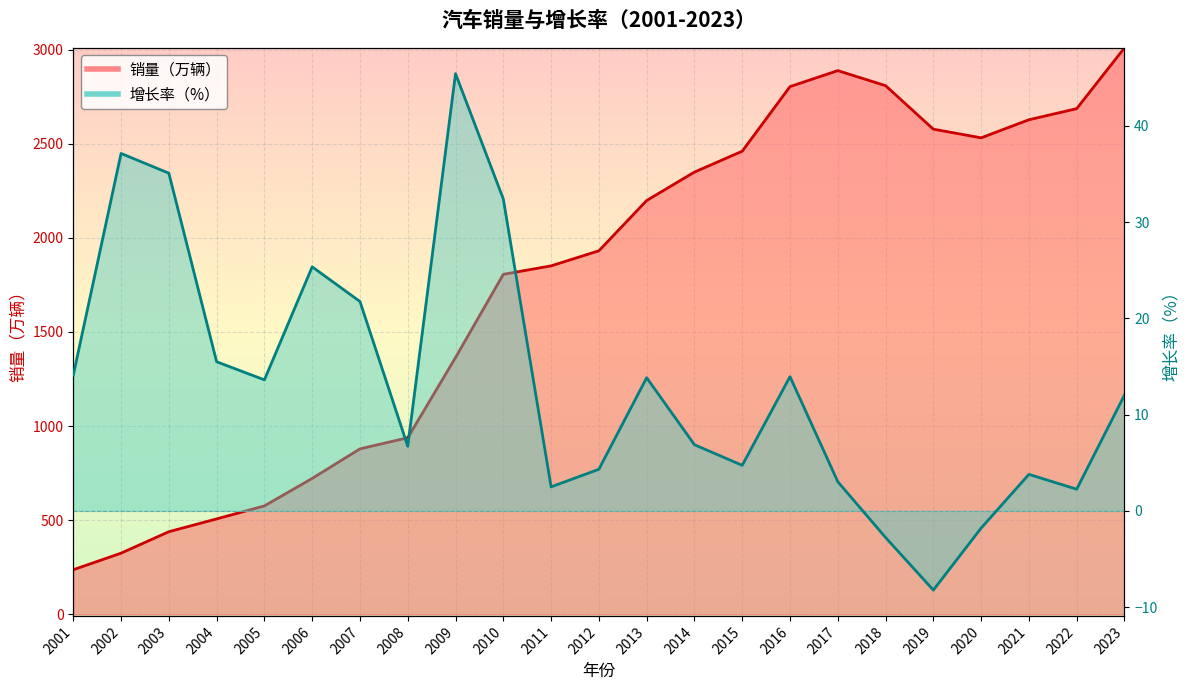

Between 2008 and 2022, which is larger?

2022